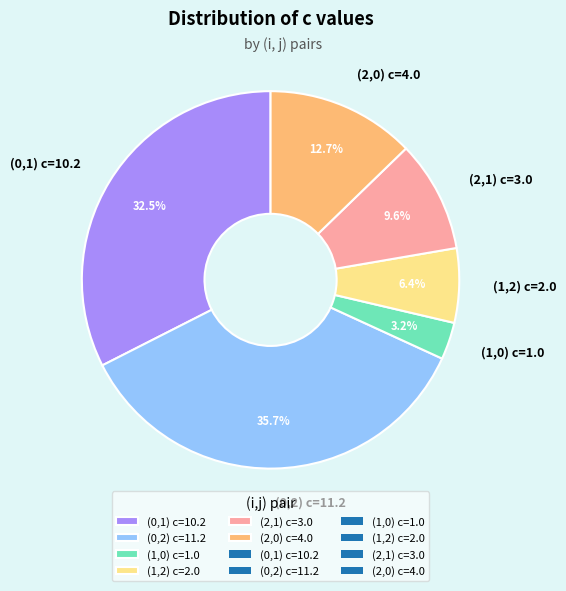

The (1,2) c=2.0 slice represents 16% of the pie. True or false?

False